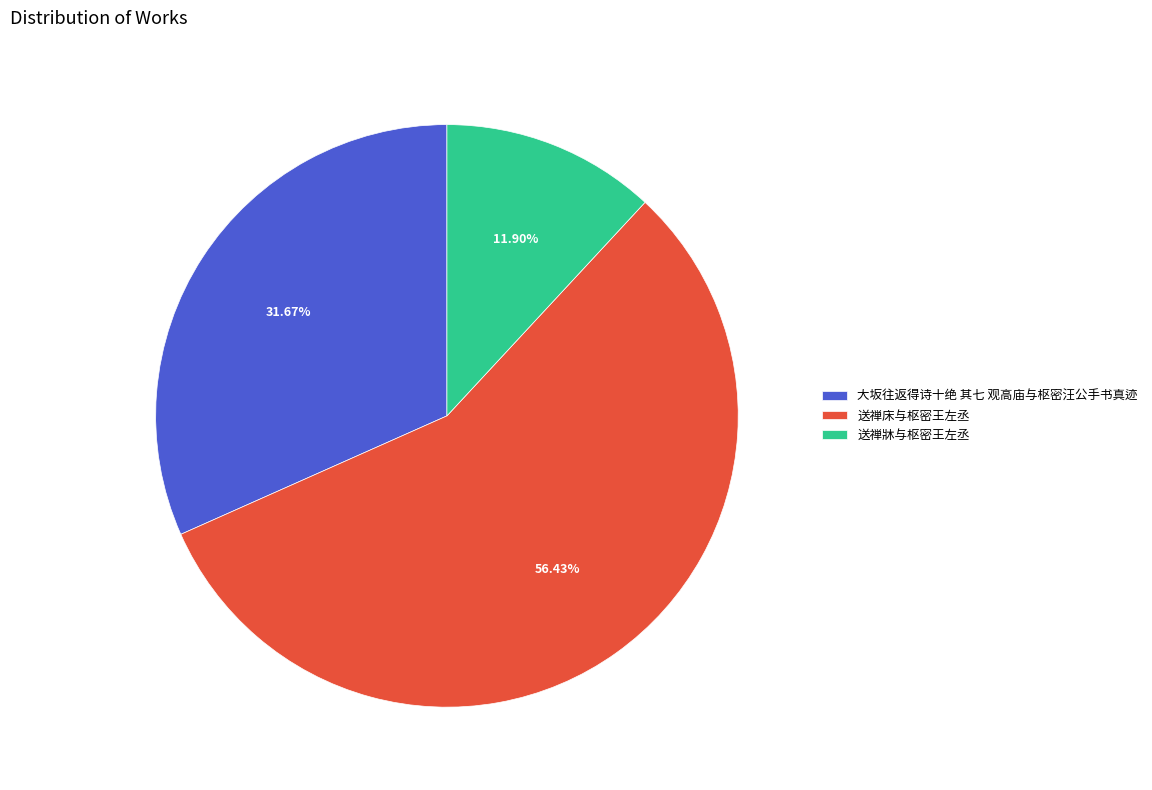

Is there a majority slice in this chart?

Yes